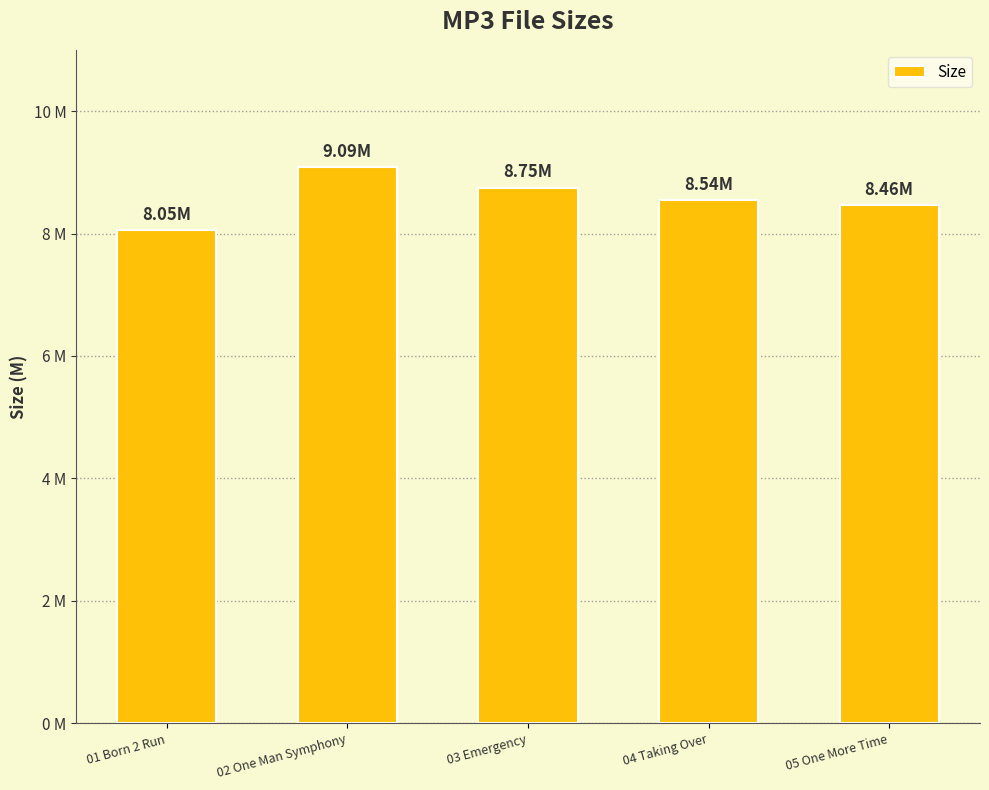

What position from the right is 03 Emergency?

3